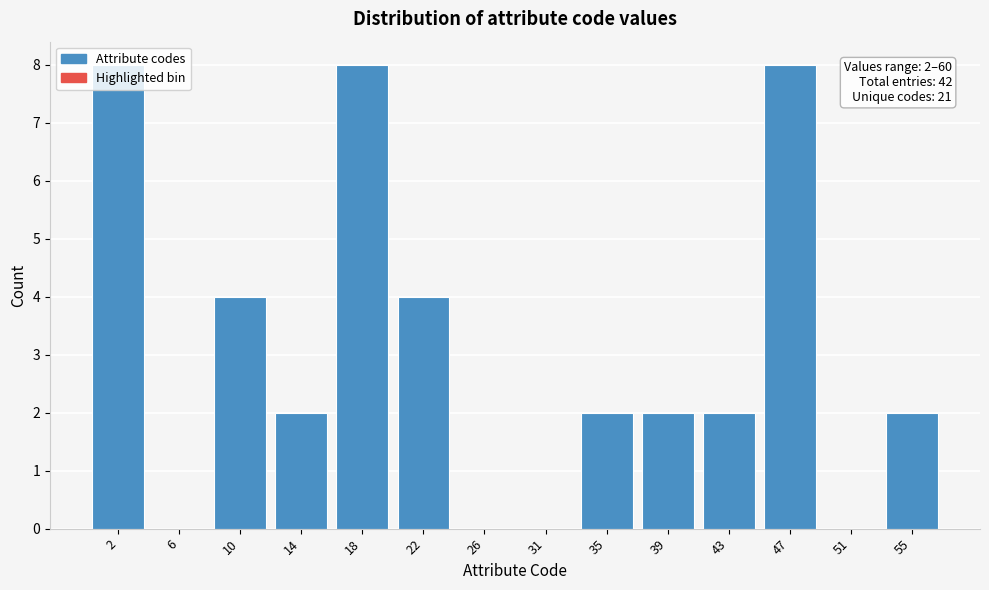

What is the sum of all values?

42